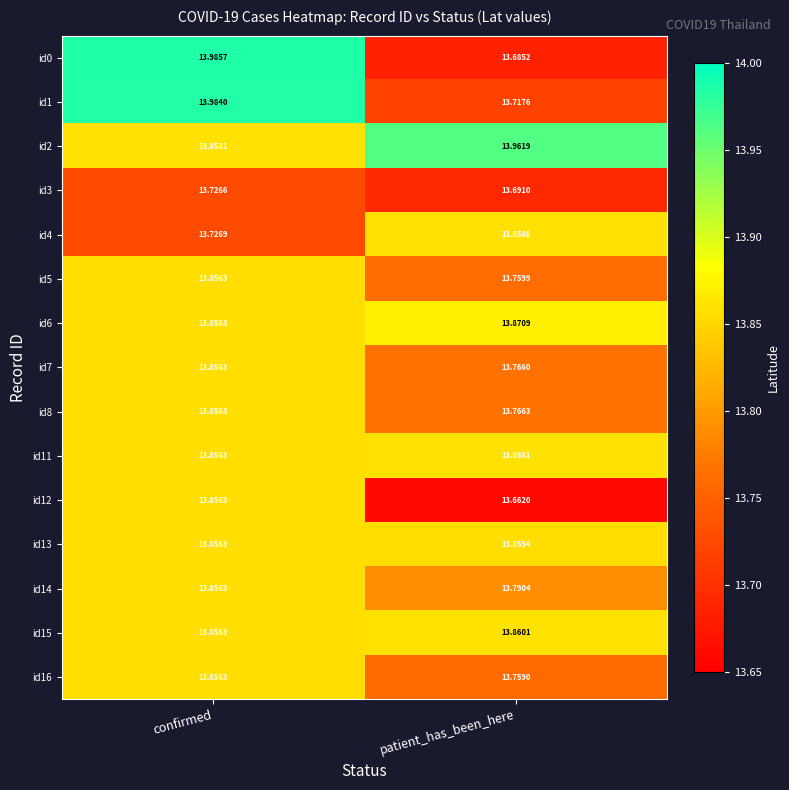

Is the value of id4 at patient_has_been_here greater than the value of id15 at patient_has_been_here?

No